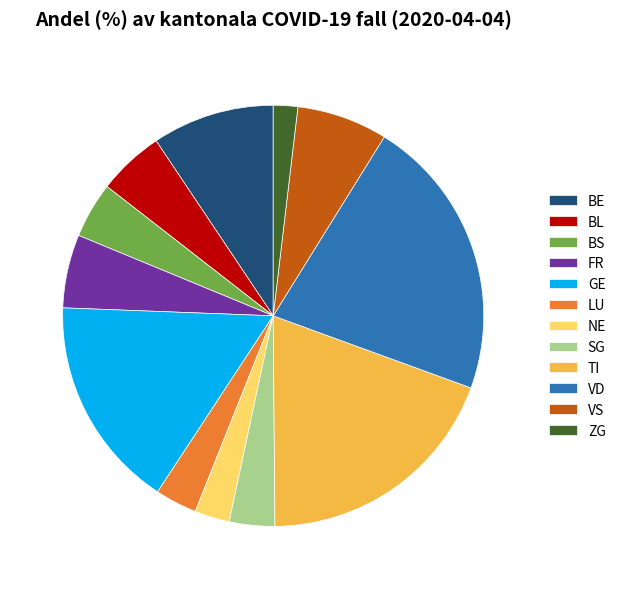

Between BS and VD, which is larger?

VD